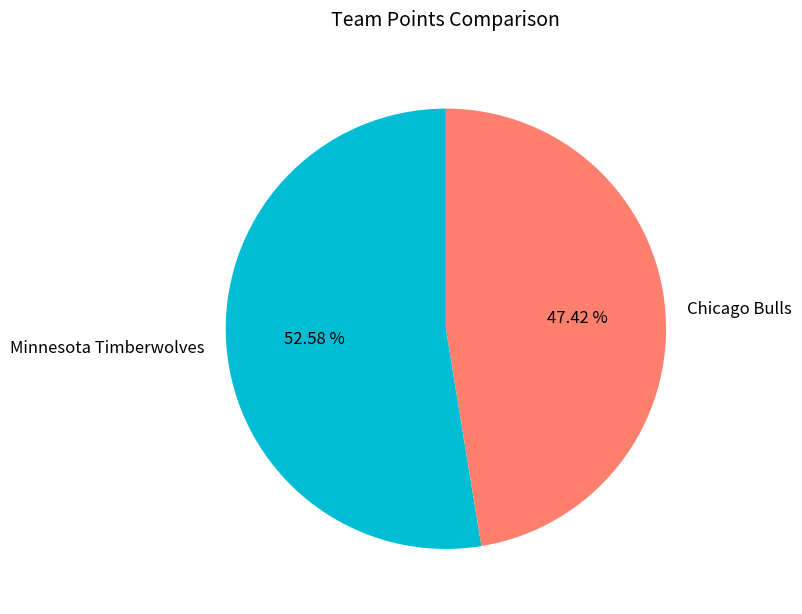

To the nearest percent, what portion does Chicago Bulls represent?

47%